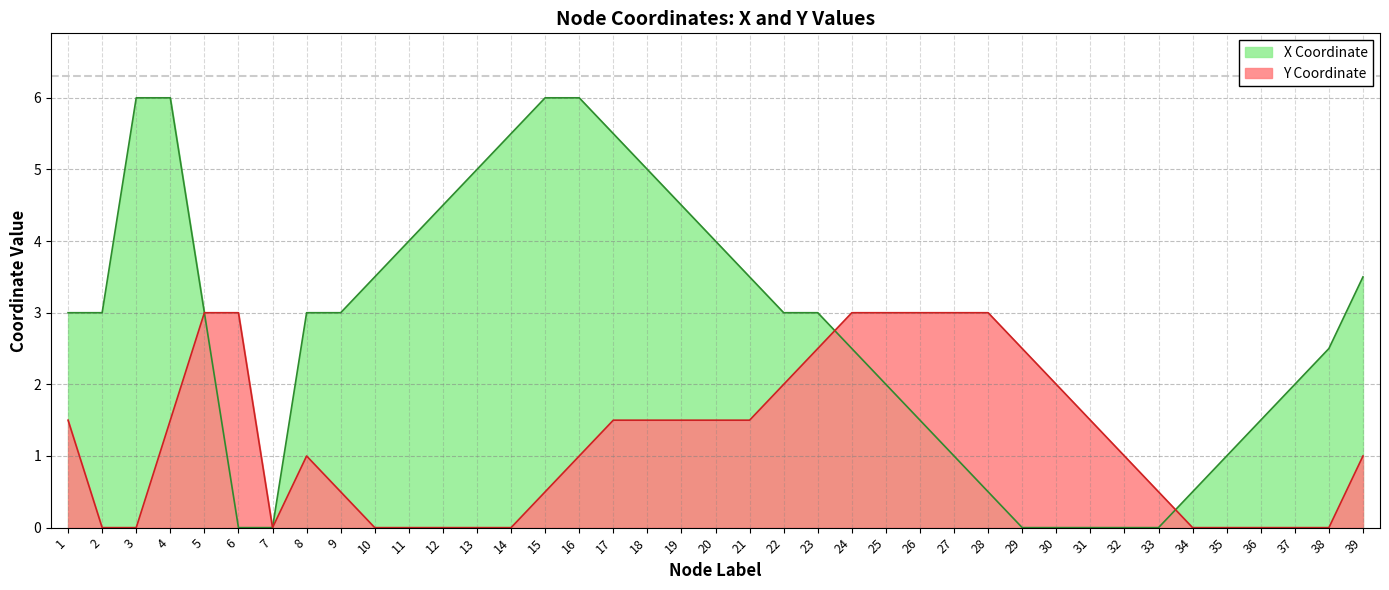

The value of Y Coordinate at 13 is 0.0. True or false?

True